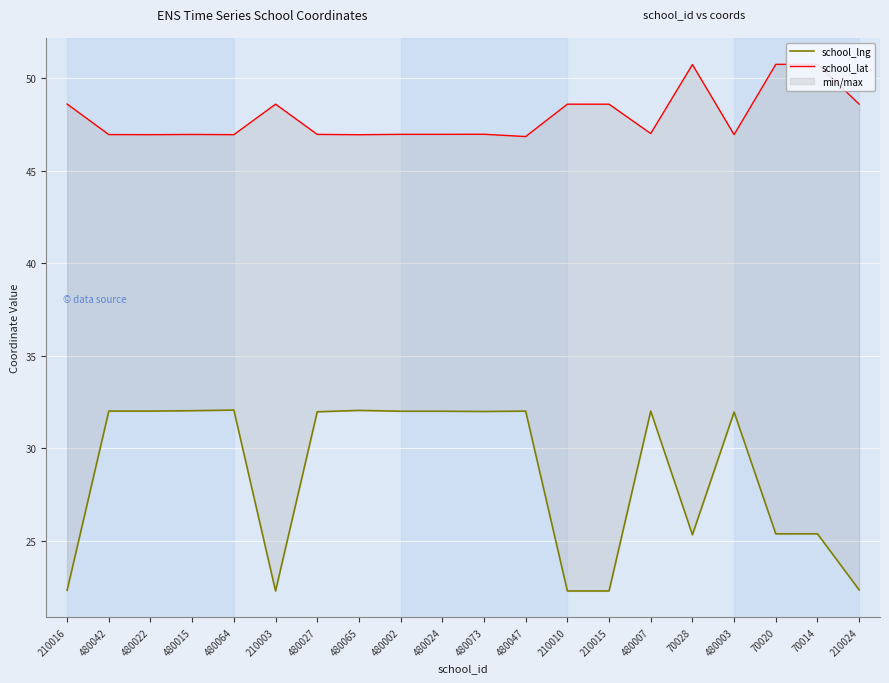

What is the total value across all series at 210016?

70.9